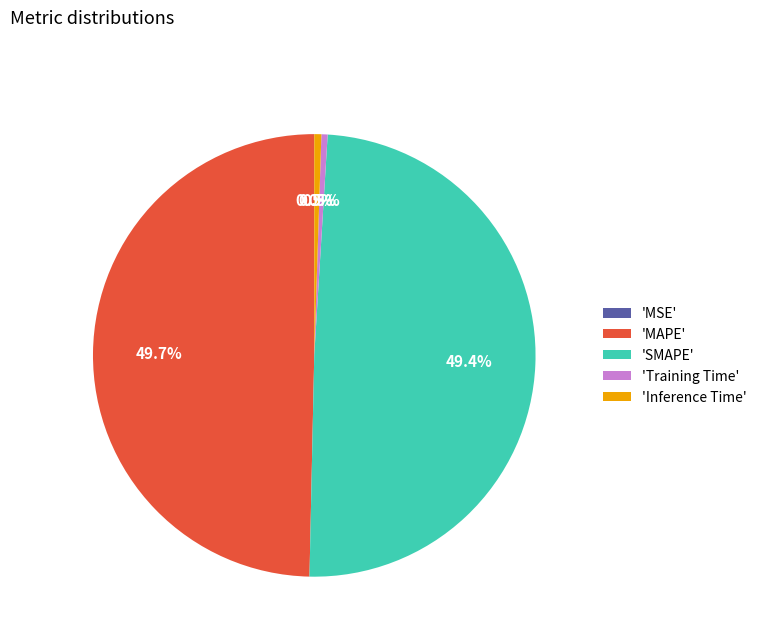

Between 'Inference Time' and 'SMAPE', which is larger?

'SMAPE'